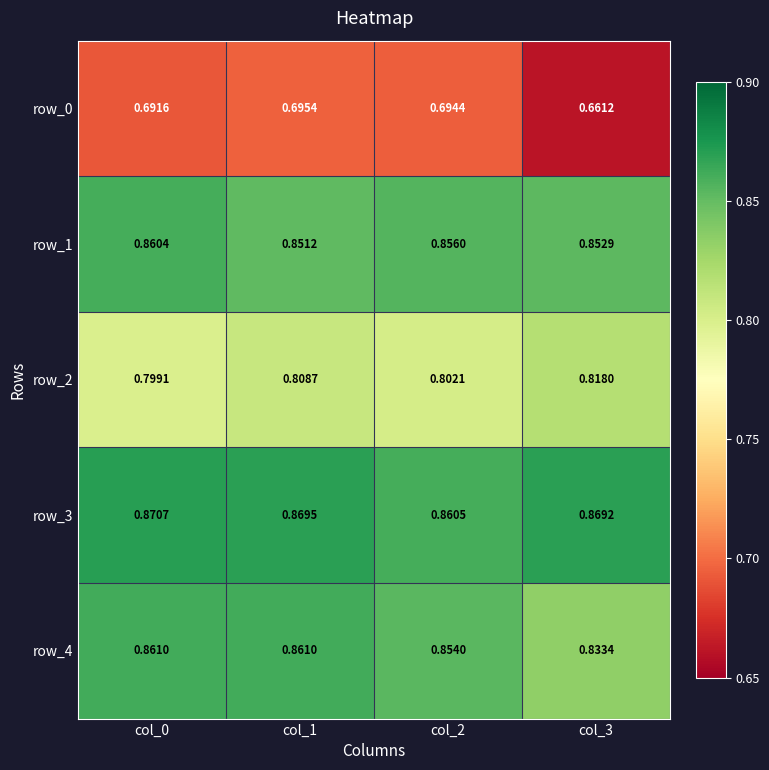

At which label is row_4 closest to 0?

col_3